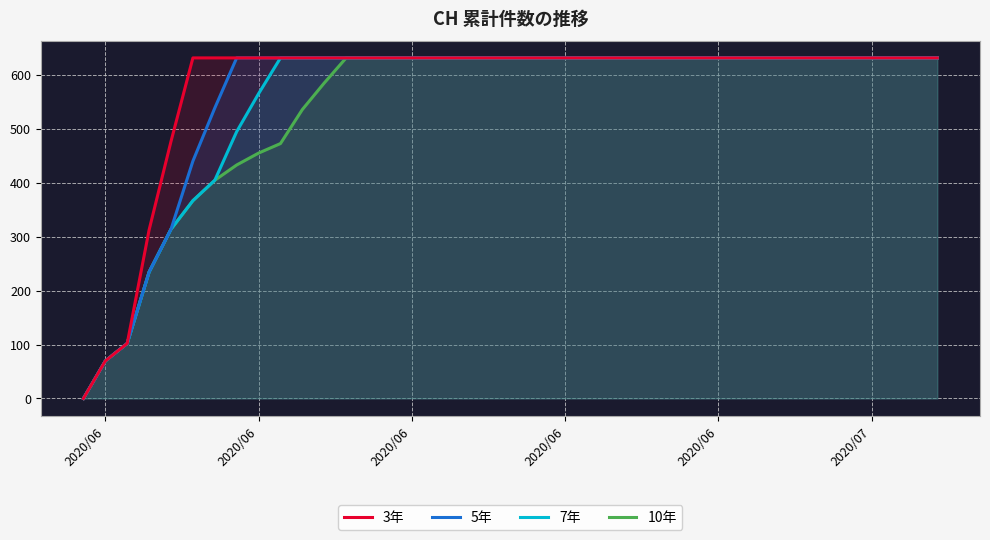

How many values in 5年 are above zero?

39